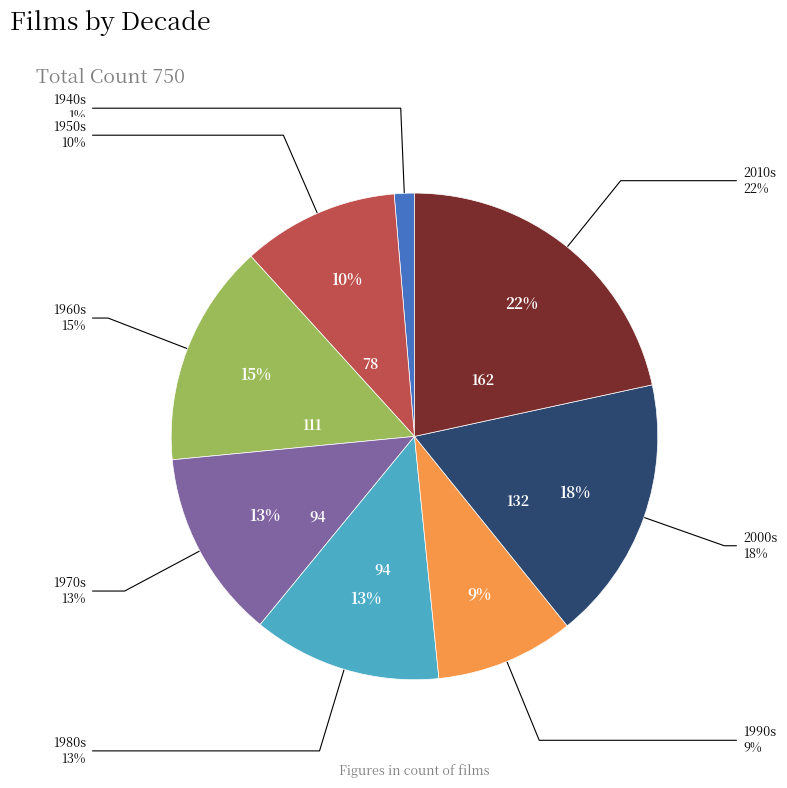

Which has a higher value, 1970s or 2010s?

2010s